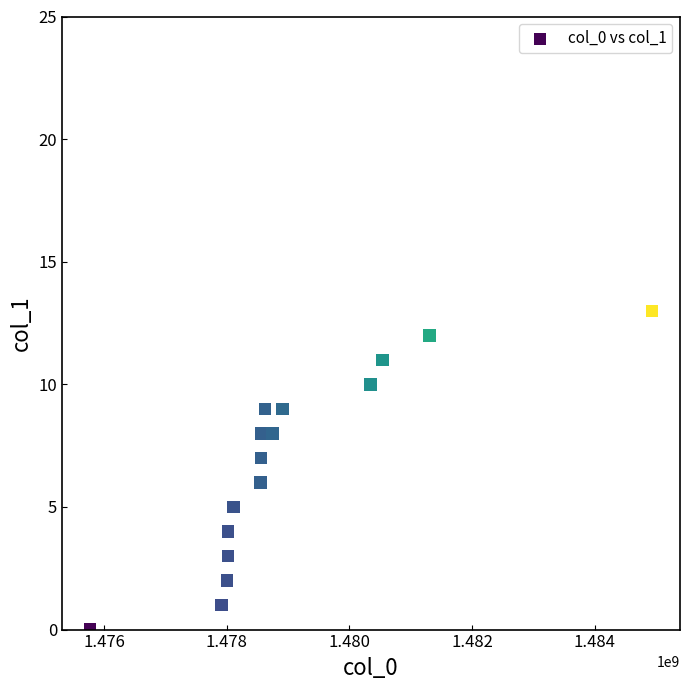

What is the range of Y values (max minus min)?

13